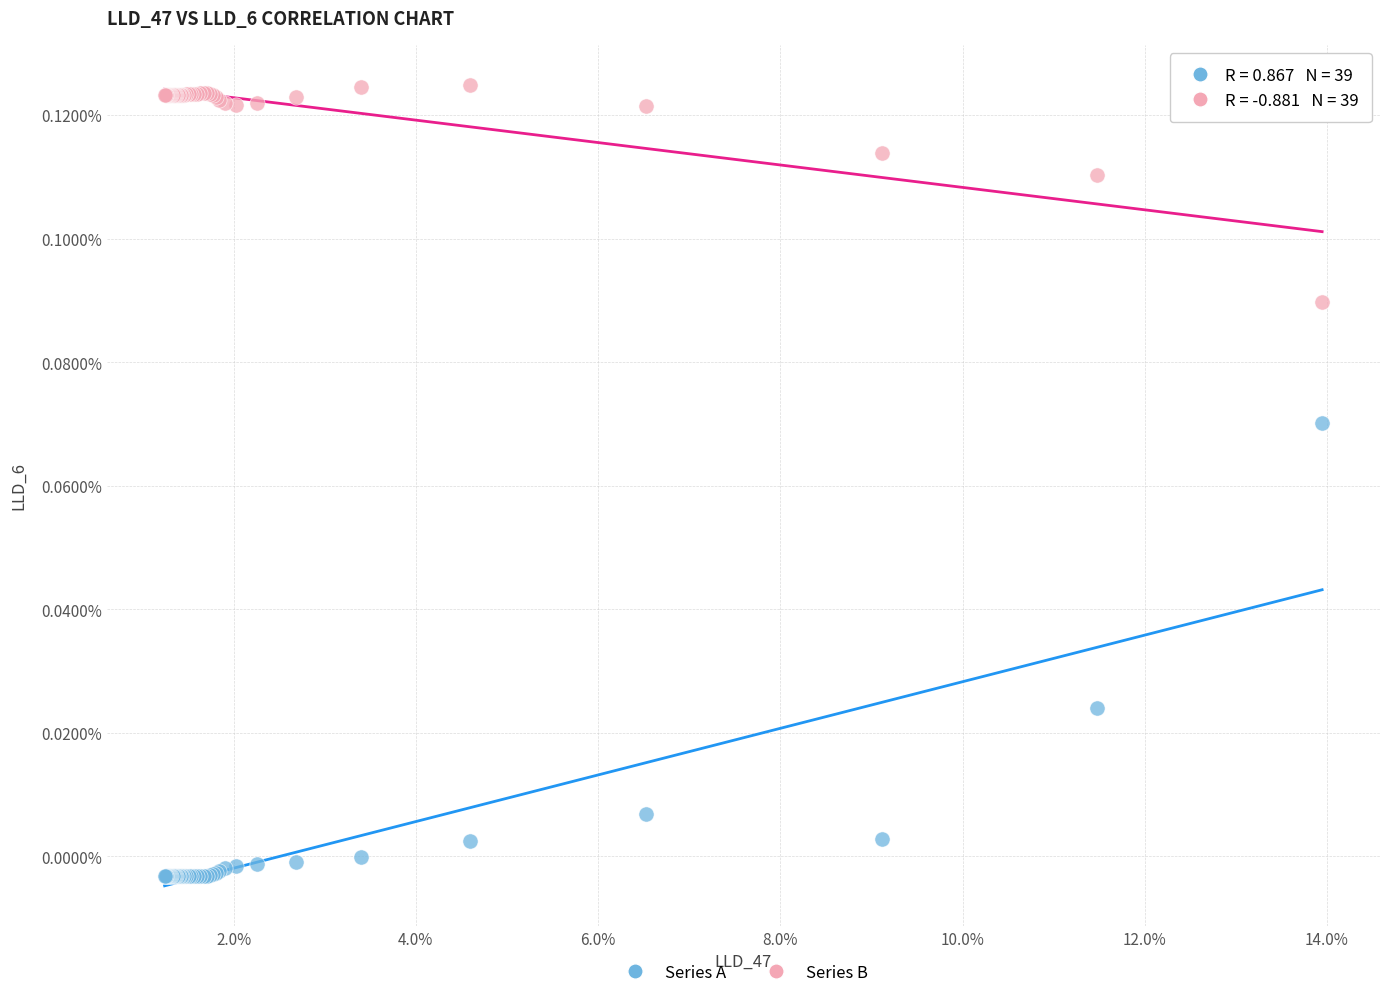

Which series has the largest Y range (max minus min)?

Series A